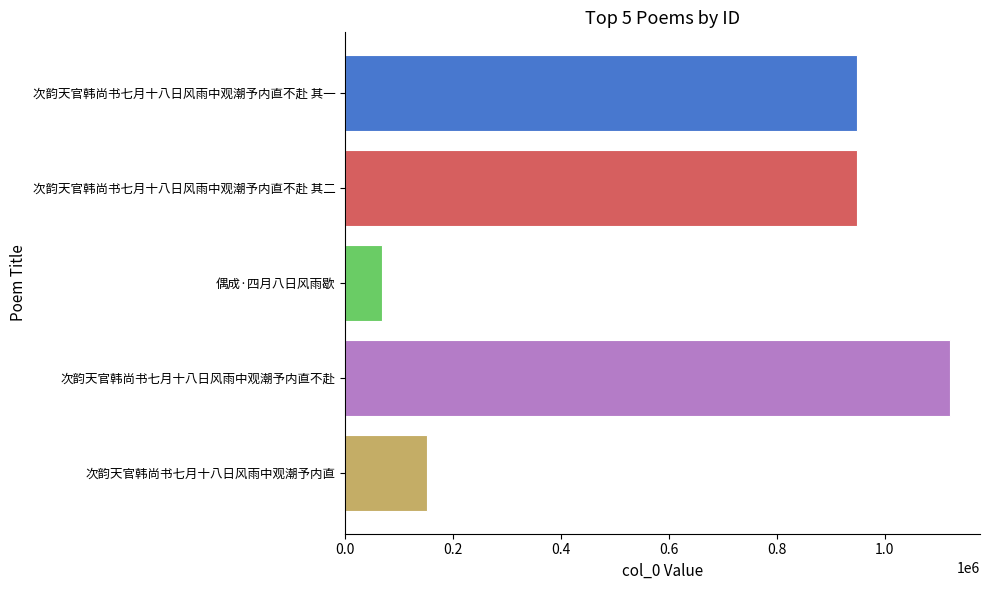

Count the number of categories in the chart.

5